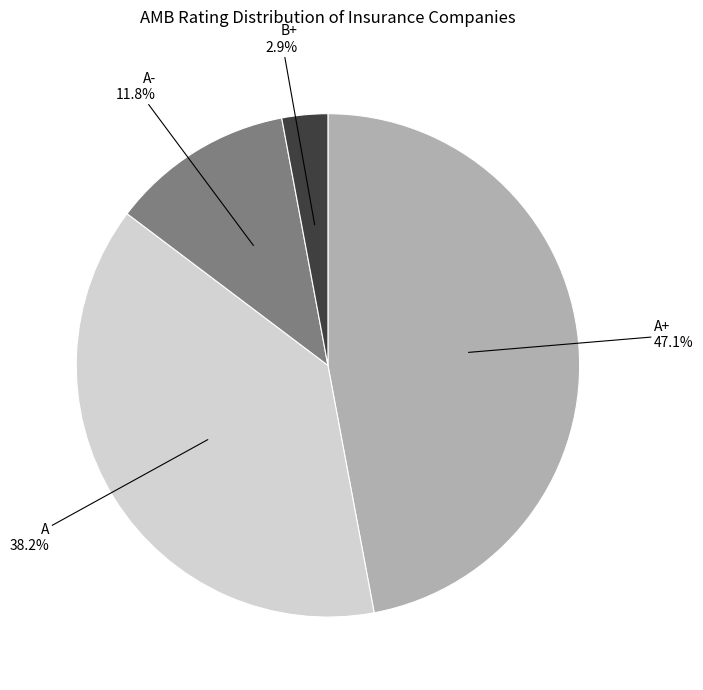

To the nearest percent, what is the average slice percentage?

25%